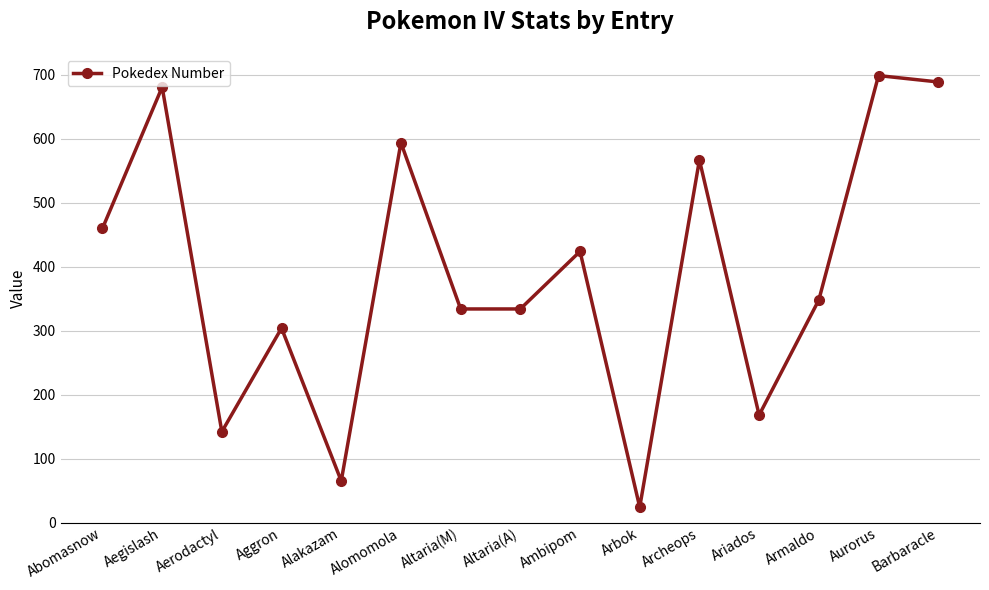

The chart shows a value of 304 at Aggron. True or false?

True